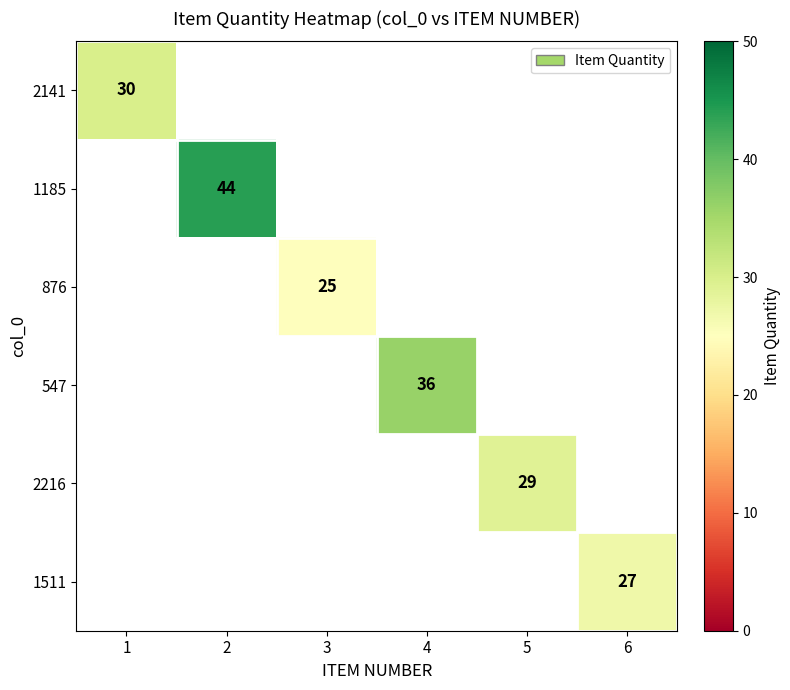

The 2141 series shows 30 at 1. True or false?

True